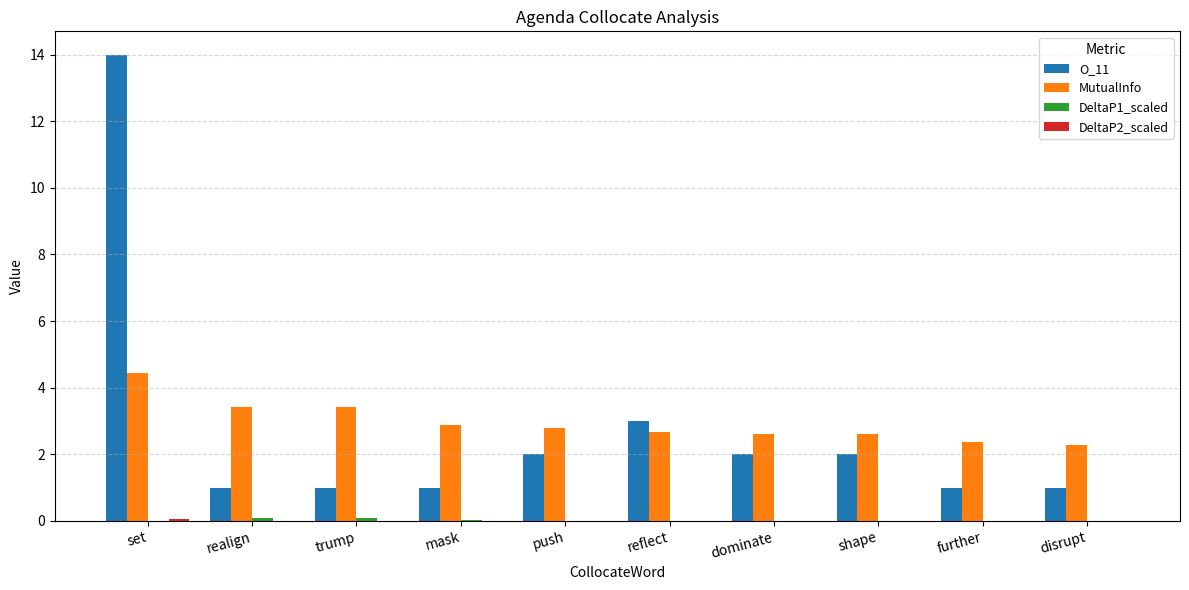

At which category is the sum across all series the highest?

set